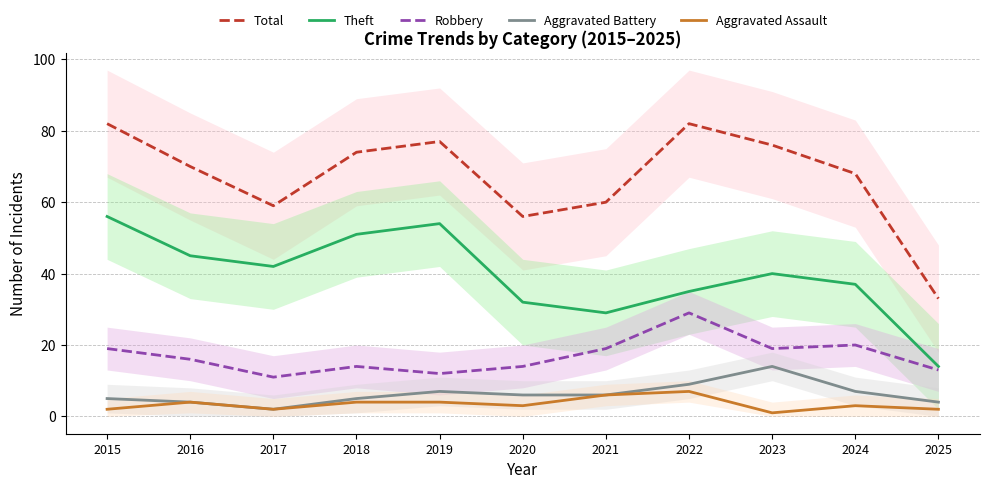

What is the average value of the Robbery series?

17